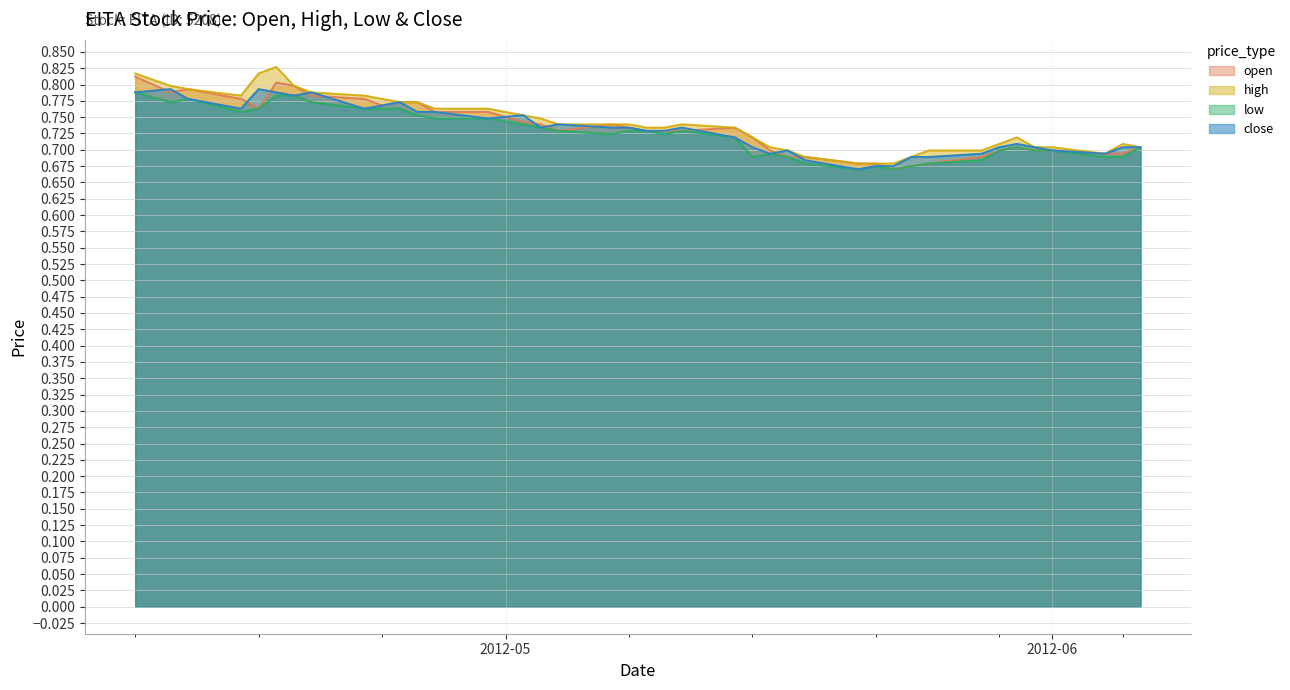

The high series shows 0.2 at 2012-05-10. True or false?

False